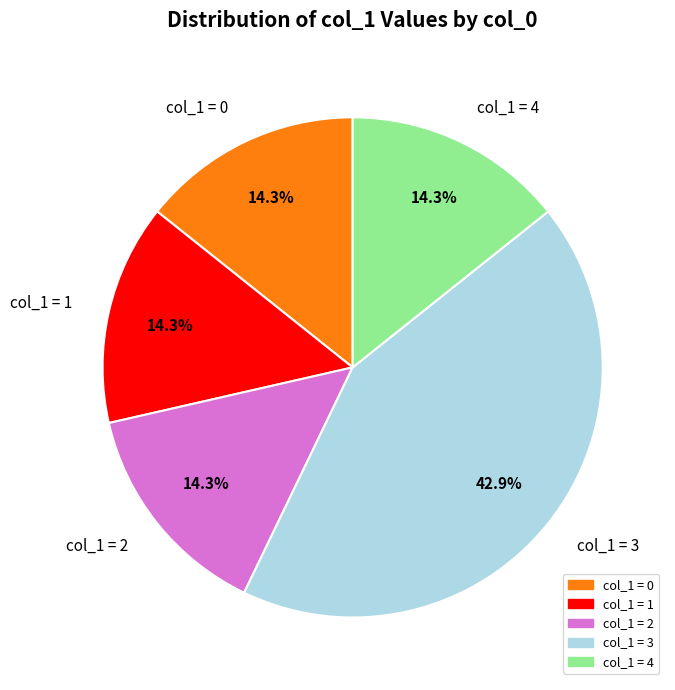

Is there any slice that represents more than half of the pie?

No